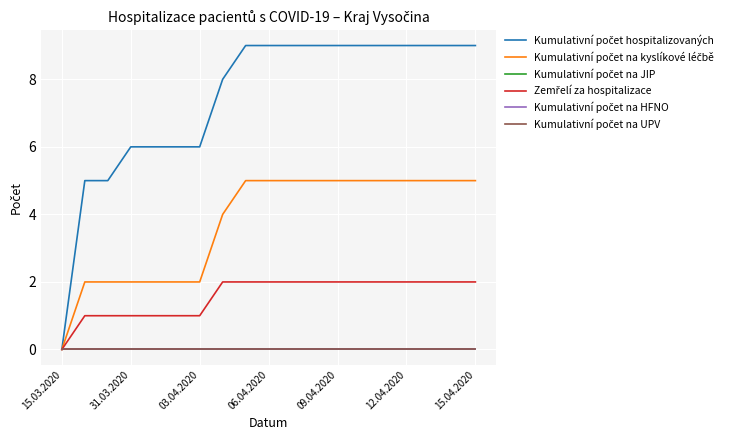

Which series has the largest total across all categories?

Kumulativní počet hospitalizovaných